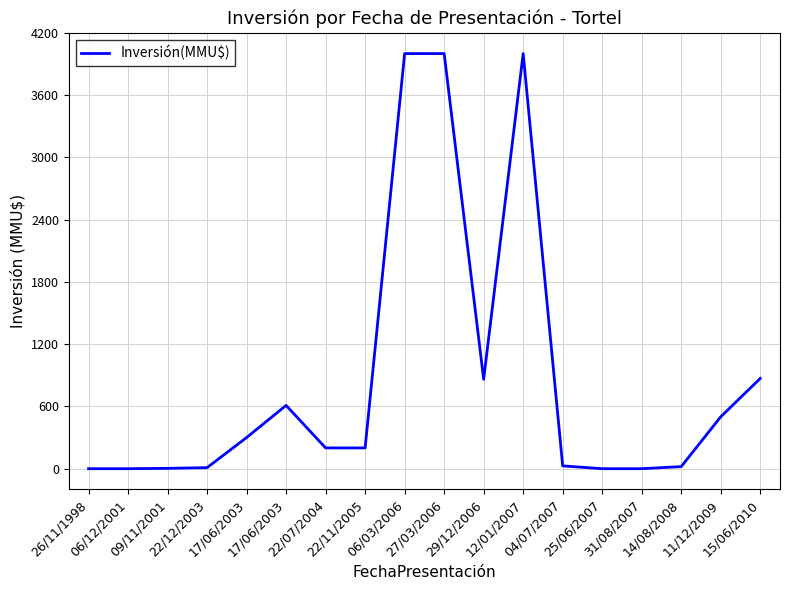

How many lines are shown in the chart?

1